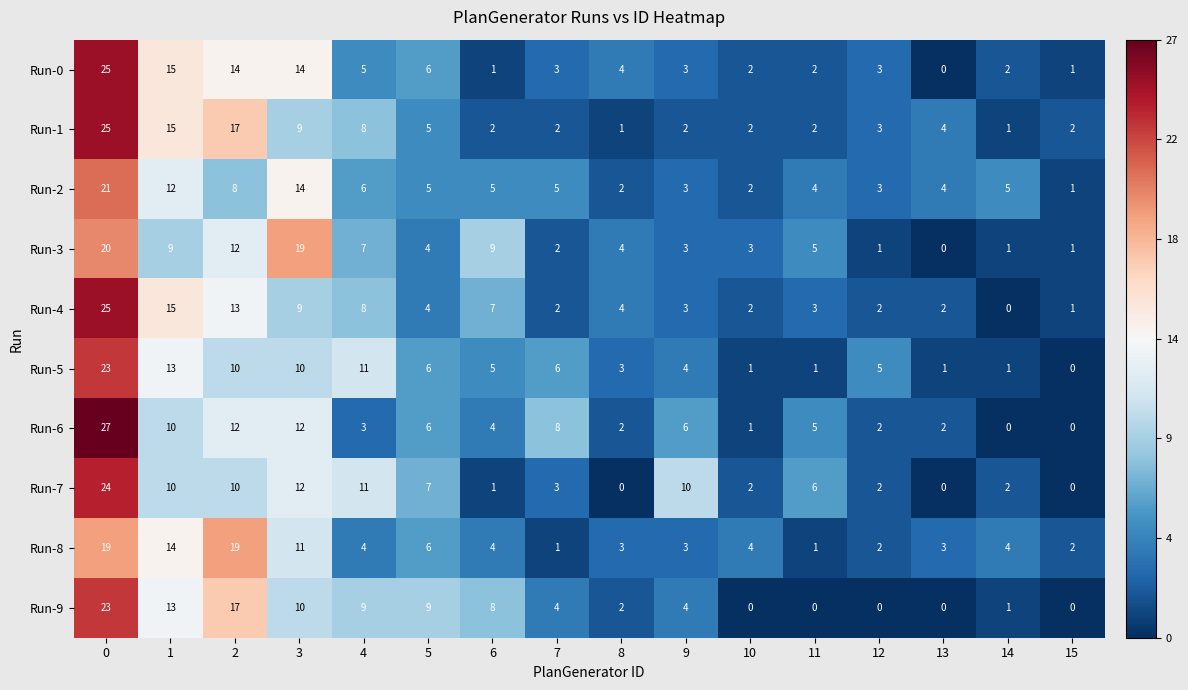

Is it true that Run-8 equals 0 at 11?

False